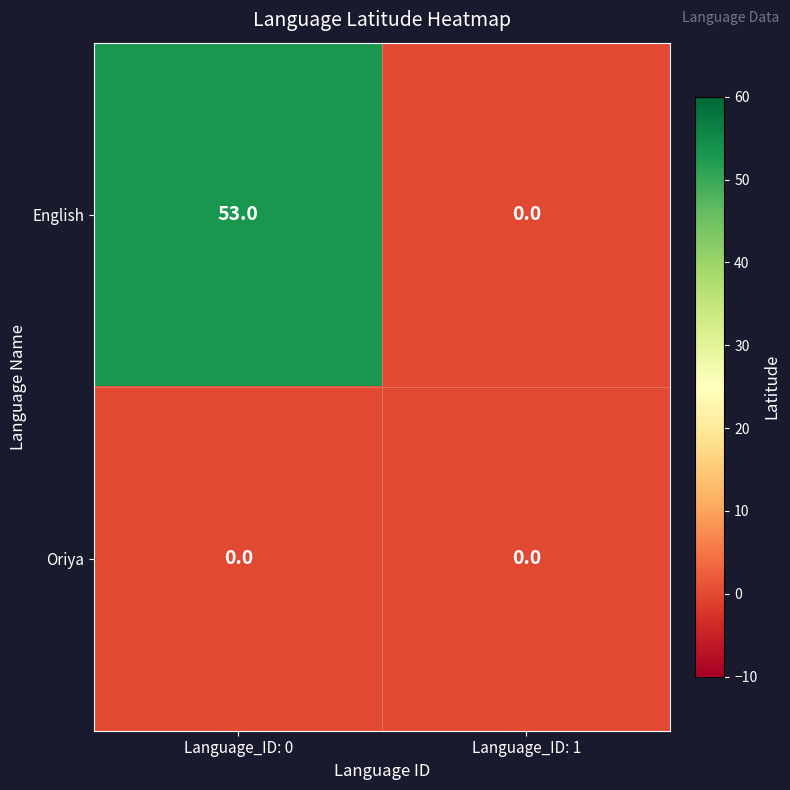

At which category does the chart reach its peak across all series?

Language_ID: 0